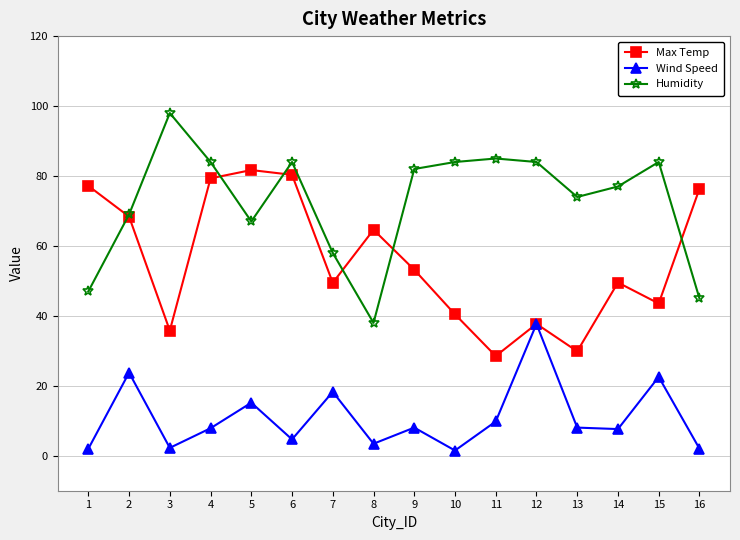

What is the value of the Wind Speed point at the 12th from the left?

37.7